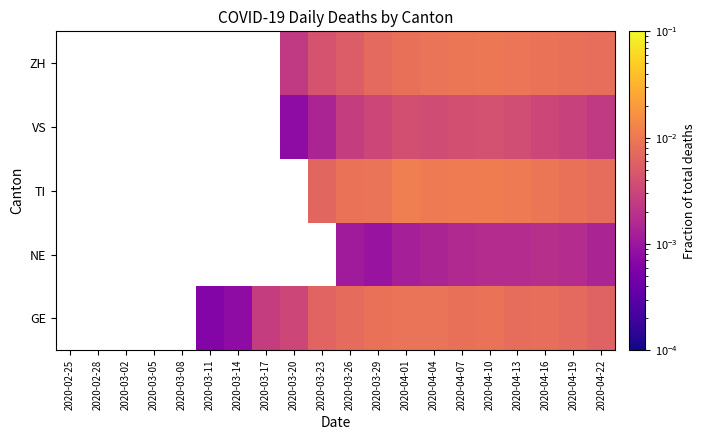

Count the number of categories in the chart.

20